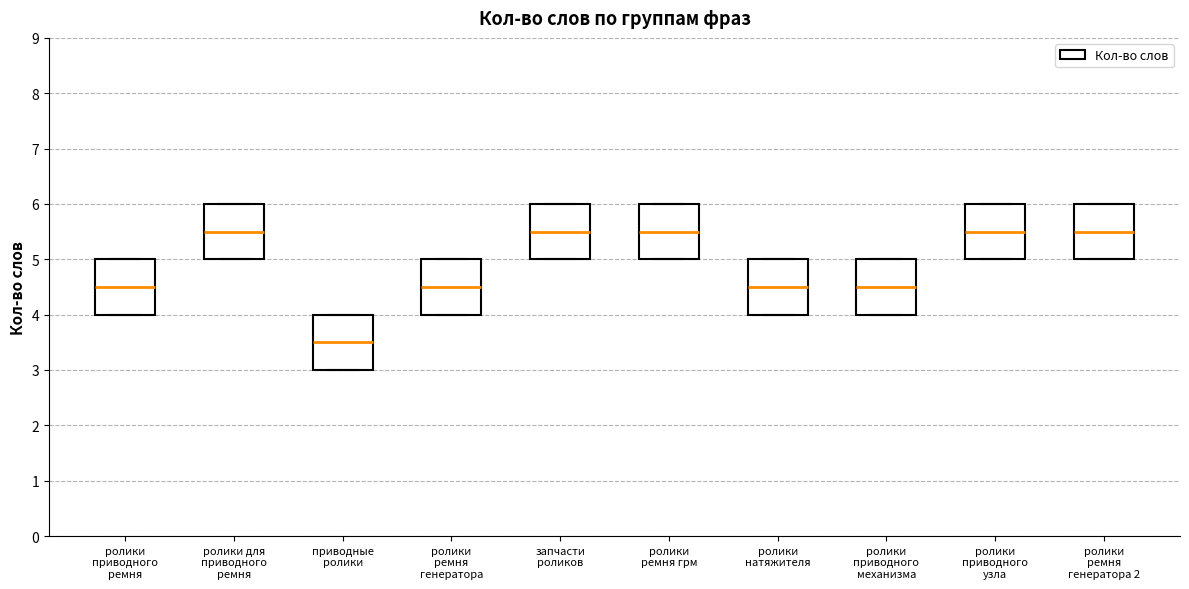

Reading left to right, transcribe this box plot: for each box, give where its median line is, the range the box spans, and where its two whiskers end, as read against the y-axis. The values are not printed on the chart, so give them approximately, as read against the axis.

ролики приводного ремня: median 4.5, box 4.0 to 5.0, whiskers 4.0 to 5.0
ролики для приводного ремня: median 5.5, box 5.0 to 6.0, whiskers 5.0 to 6.0
приводные ролики: median 3.5, box 3.0 to 4.0, whiskers 3.0 to 4.0
ролики ремня генератора: median 4.5, box 4.0 to 5.0, whiskers 4.0 to 5.0
запчасти роликов: median 5.5, box 5.0 to 6.0, whiskers 5.0 to 6.0
ролики ремня грм: median 5.5, box 5.0 to 6.0, whiskers 5.0 to 6.0
ролики натяжителя: median 4.5, box 4.0 to 5.0, whiskers 4.0 to 5.0
ролики приводного механизма: median 4.5, box 4.0 to 5.0, whiskers 4.0 to 5.0
ролики приводного узла: median 5.5, box 5.0 to 6.0, whiskers 5.0 to 6.0
ролики ремня генератора 2: median 5.5, box 5.0 to 6.0, whiskers 5.0 to 6.0